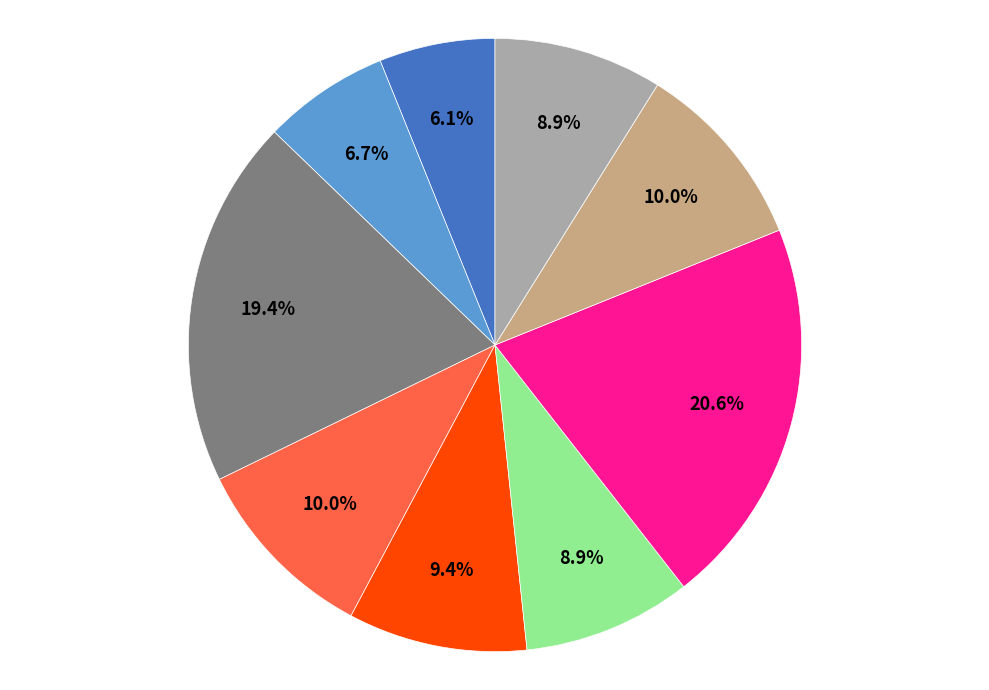

Is there a majority slice in this chart?

No